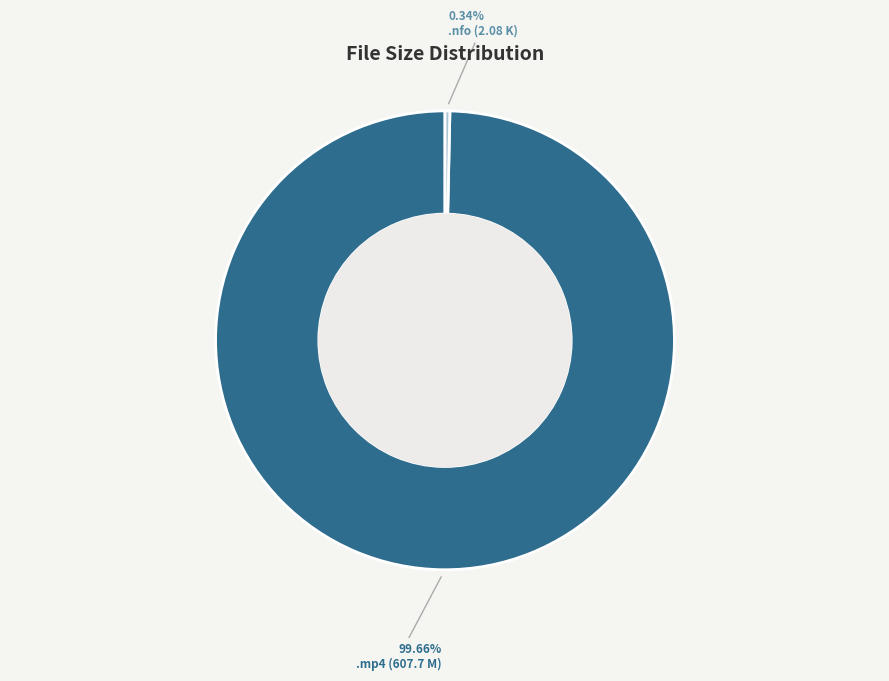

How many segments does this pie chart have?

2